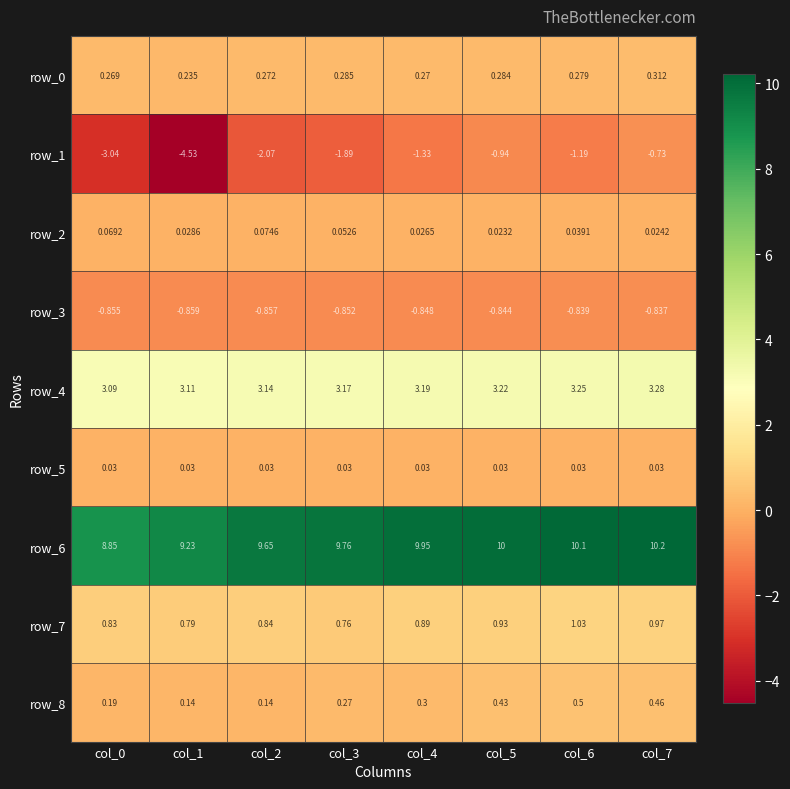

The row_5 series shows 0.0 at col_0. True or false?

False